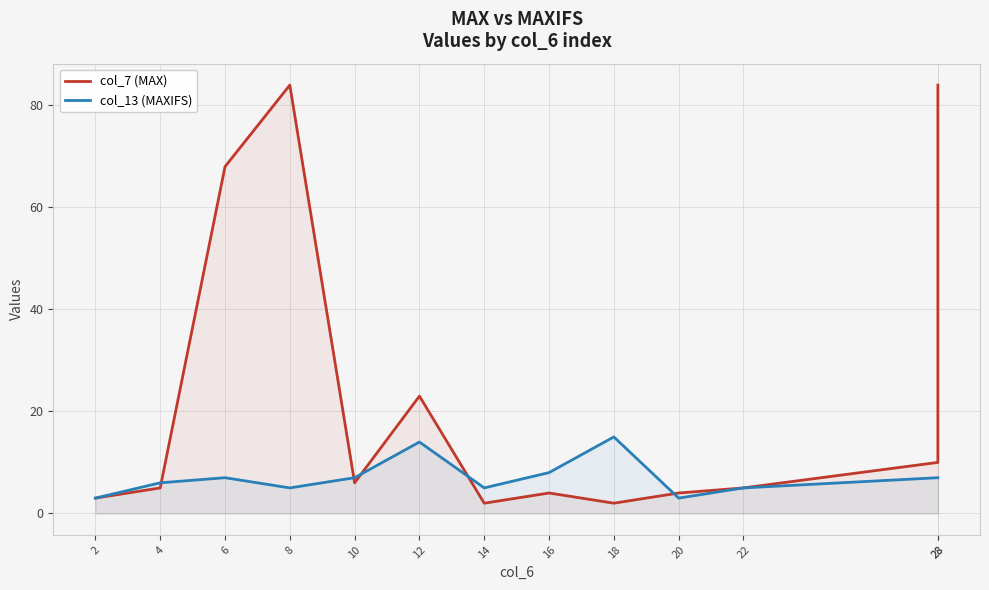

What is the value of the col_7 (MAX) point at the 1st from the left?

3